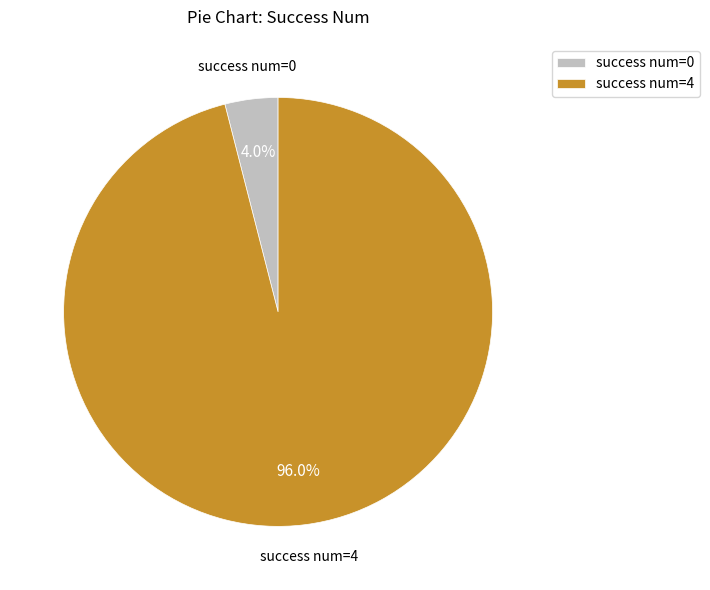

Between success num=0 and success num=4, which is larger?

success num=4